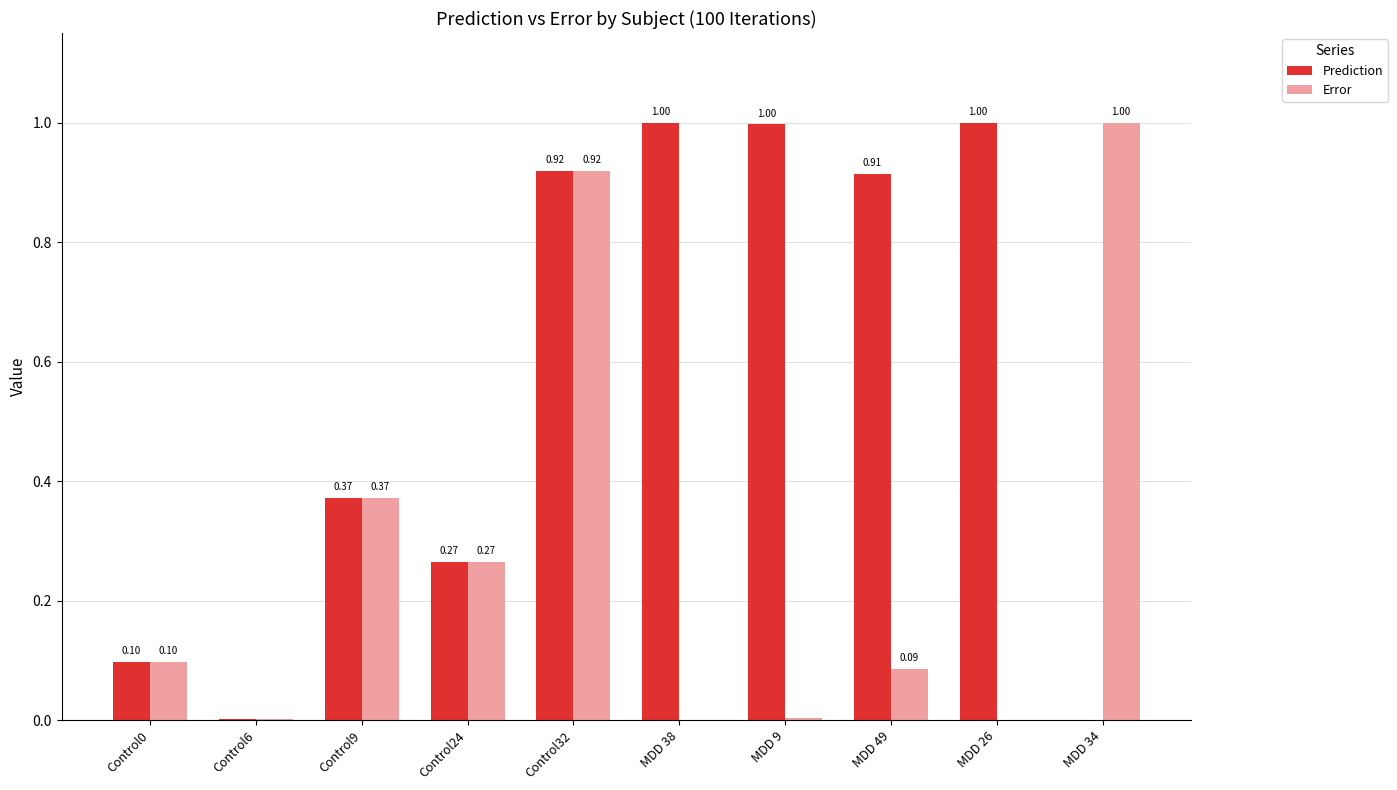

Between Control24 and MDD 9, which series saw the biggest shift?

Prediction